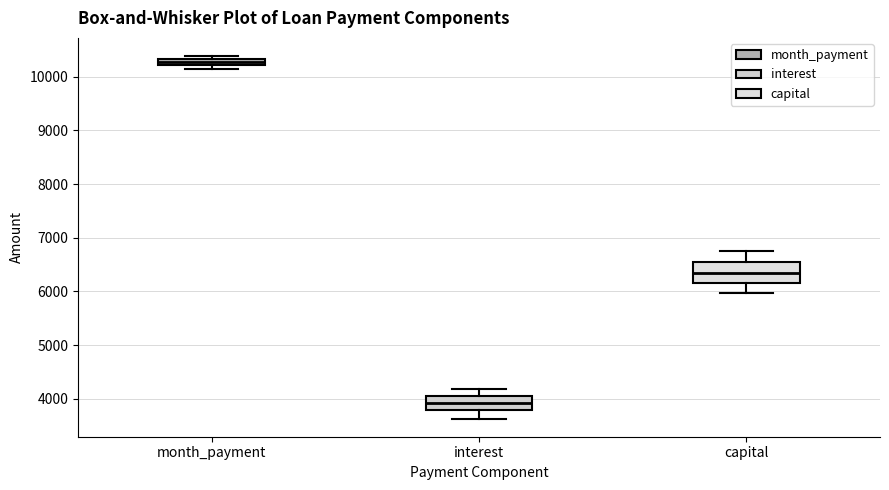

Which box has the lowest median line?

interest